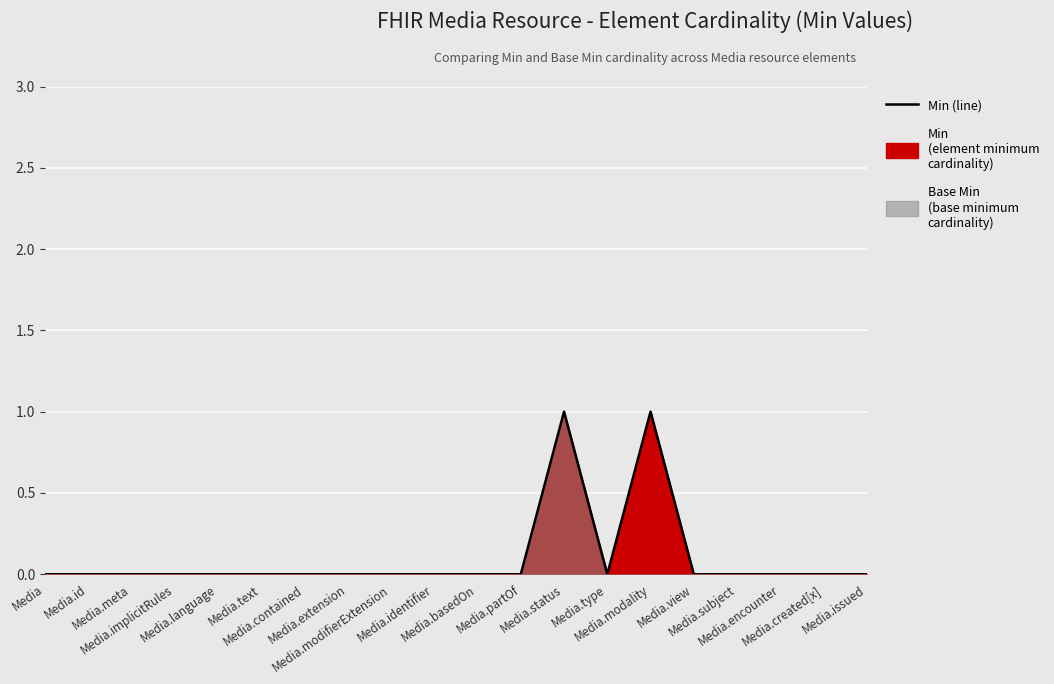

How many values are between 0 and 1?

20